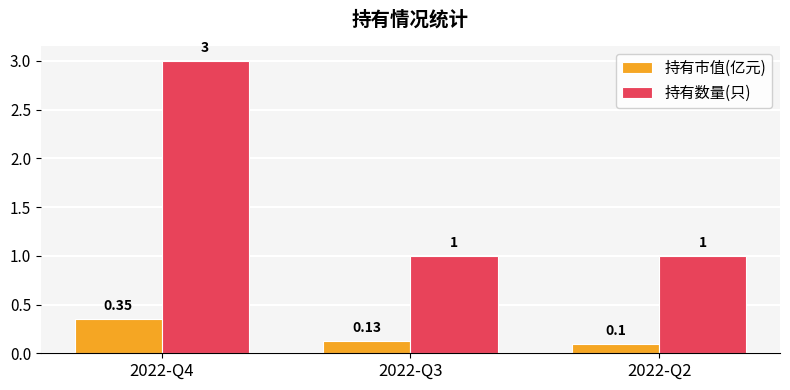

Which series has the largest total across all categories?

持有数量(只)